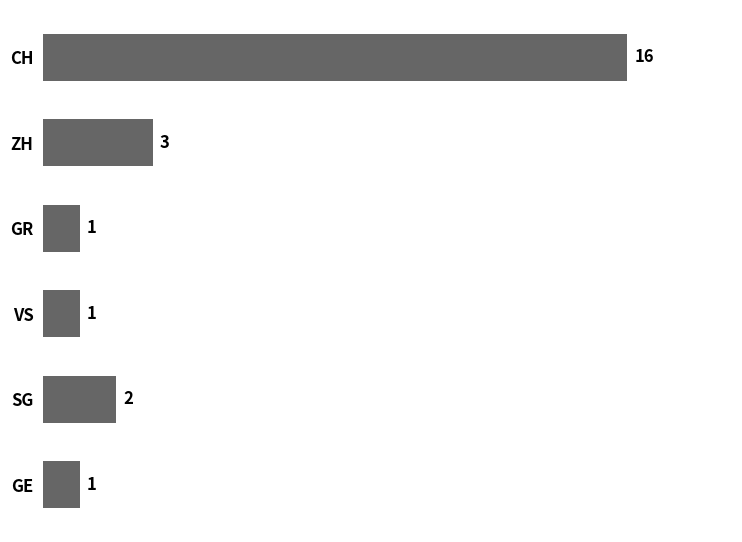

What is the difference between the values at CH and GR?

15